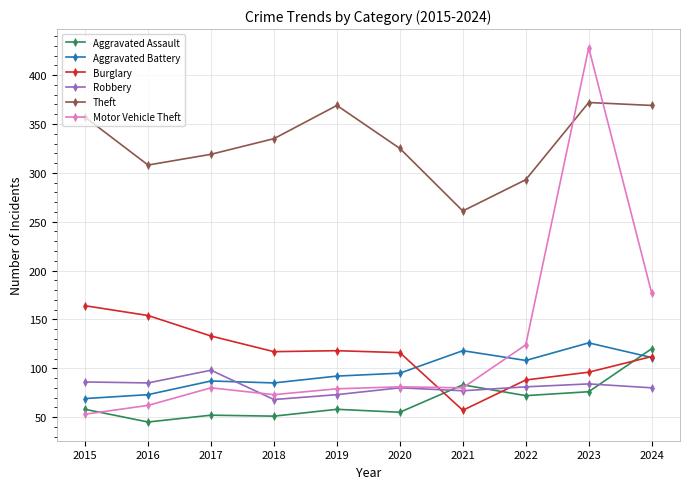

How many intersections are there between Aggravated Assault and Robbery?

3